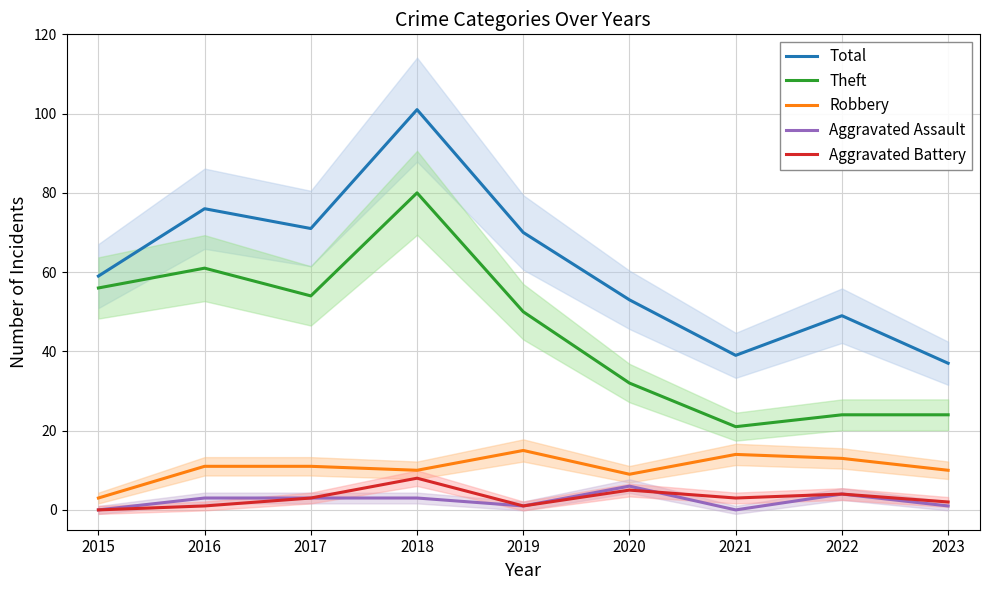

What is the difference between the maximum and second lowest values in the Aggravated Assault series?

6